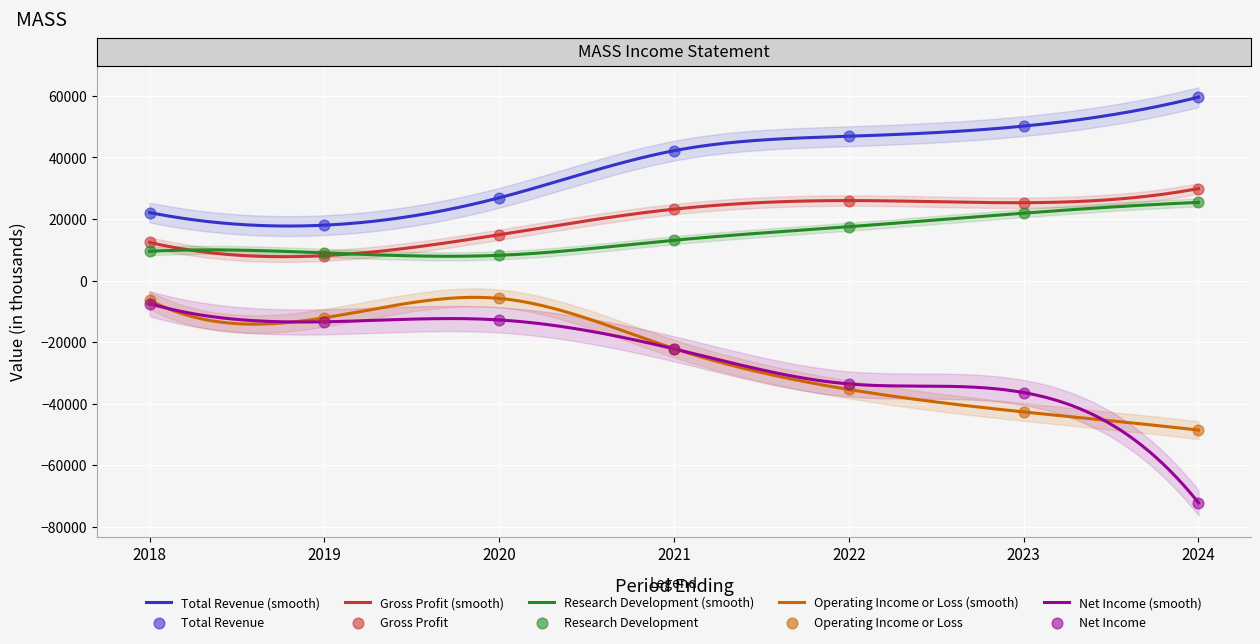

What are all the series names shown in the legend?

Total Revenue, Gross Profit, Research Development, Operating Income or Loss, Net Income